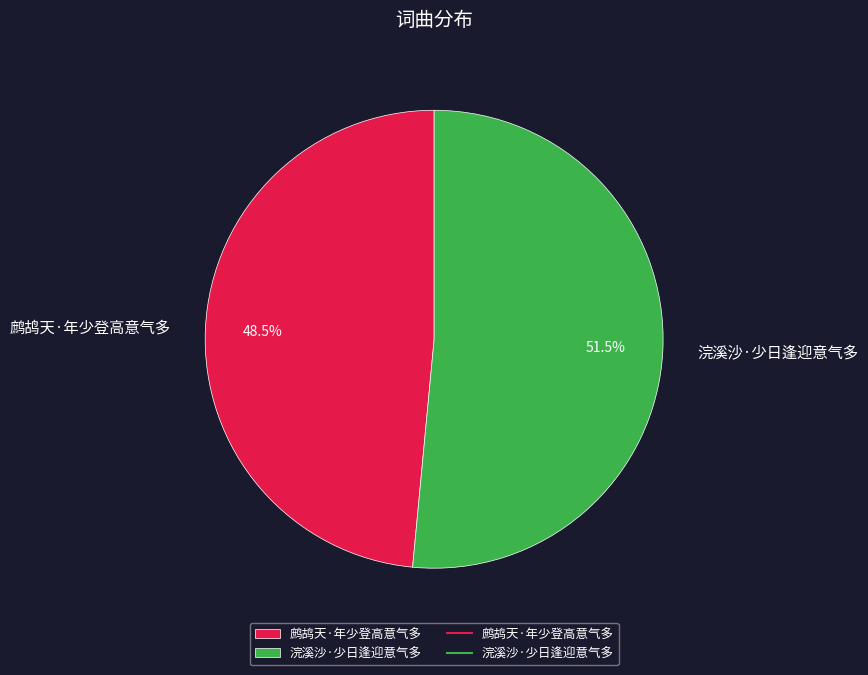

Which has a higher value, 鹧鸪天·年少登高意气多 or 浣溪沙·少日逢迎意气多?

浣溪沙·少日逢迎意气多